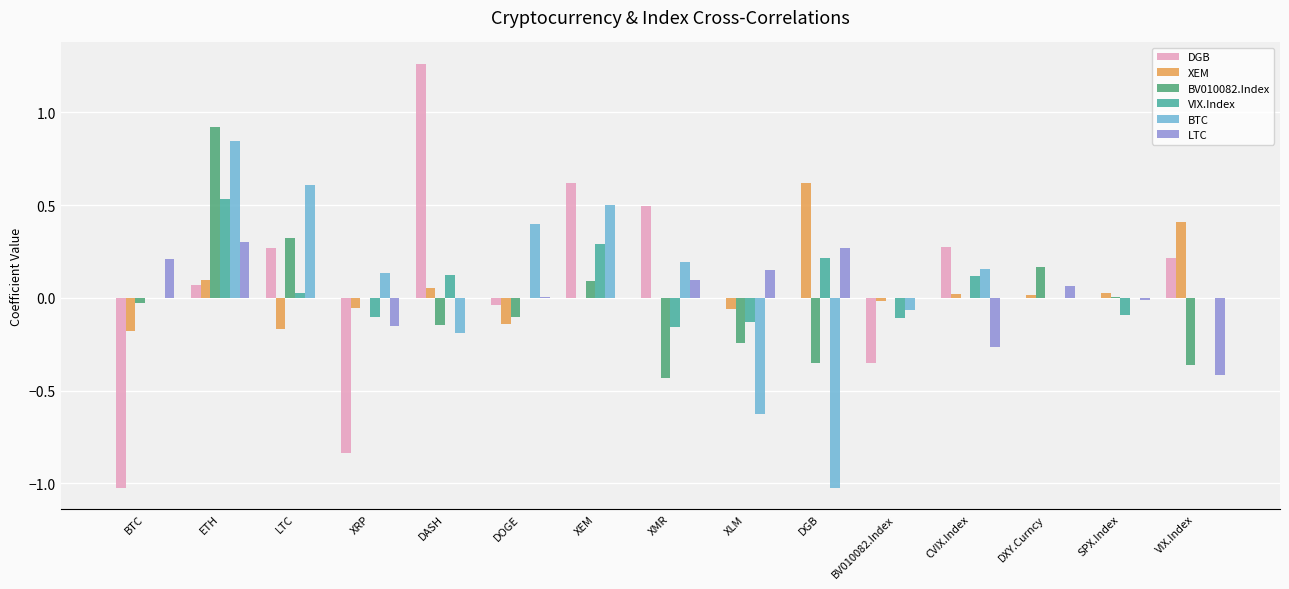

Which series changed the most between XEM and XMR?

BV010082.Index